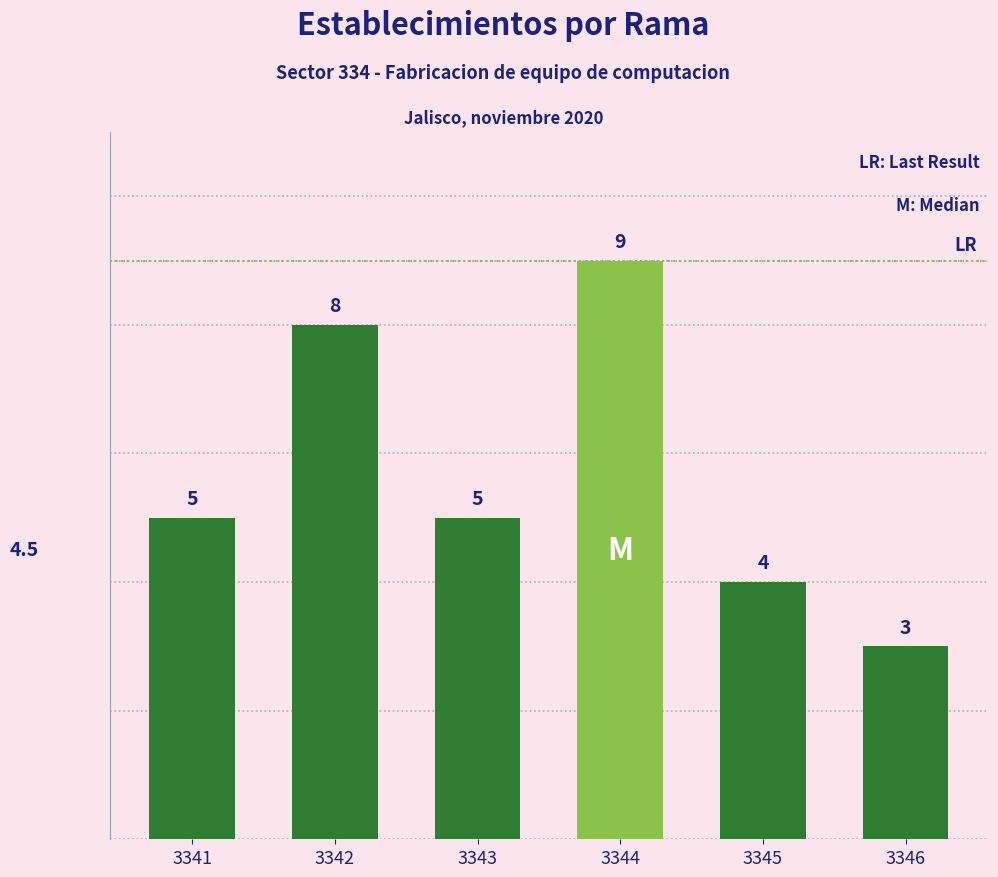

What is the difference between the maximum and second lowest values?

5